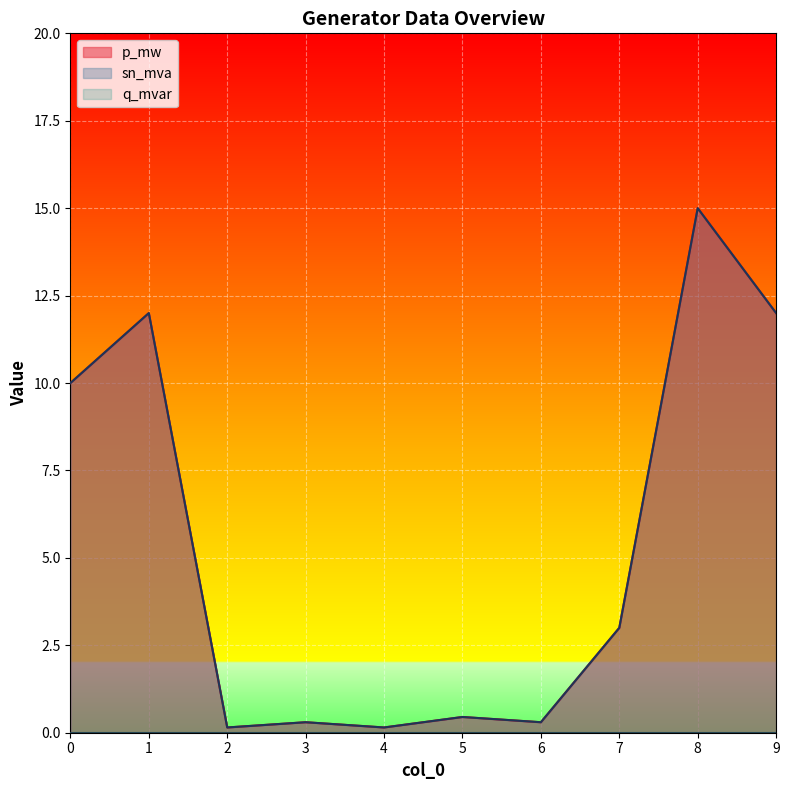

Does the chart display data point markers on the line(s)?

No